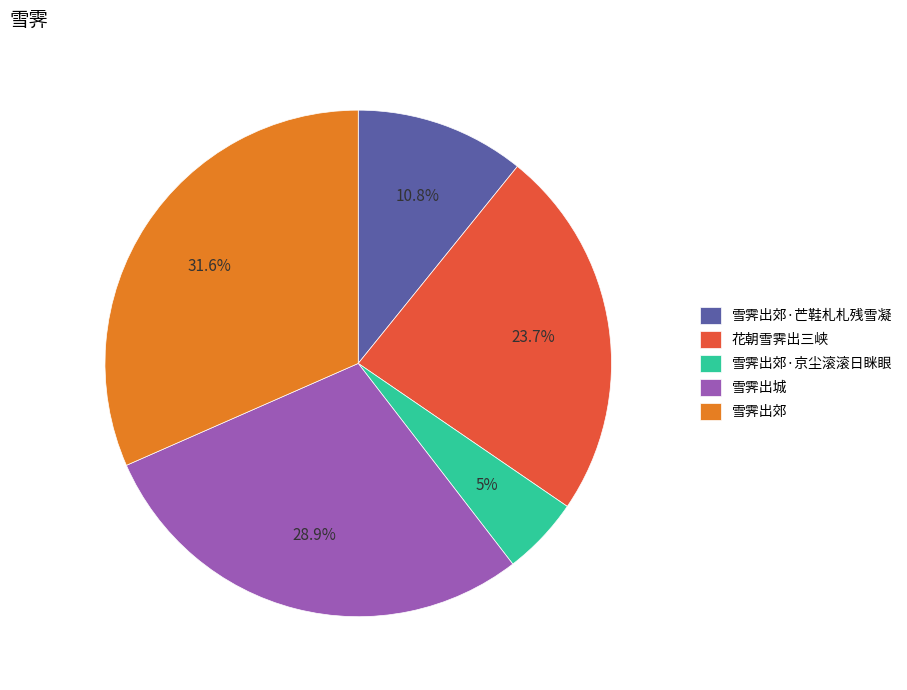

Does 雪霁出郊·芒鞋札札残雪凝 account for over 50% of the chart?

No